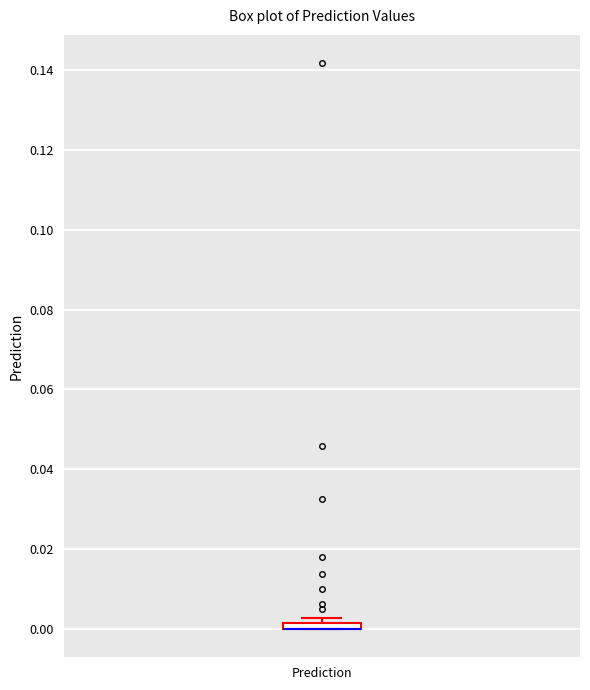

Where is the upper edge of the box for Prediction on the y-axis? The values are not printed on the chart, so give them approximately, as read against the axis.

0.002